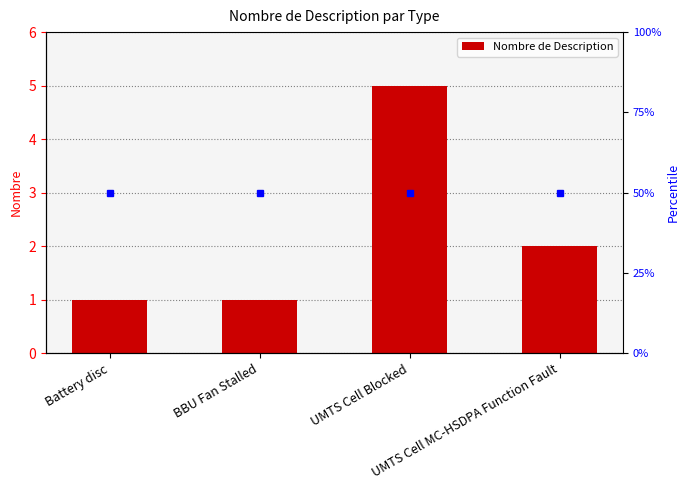

At which category does the chart reach its peak across all series?

UMTS Cell Blocked